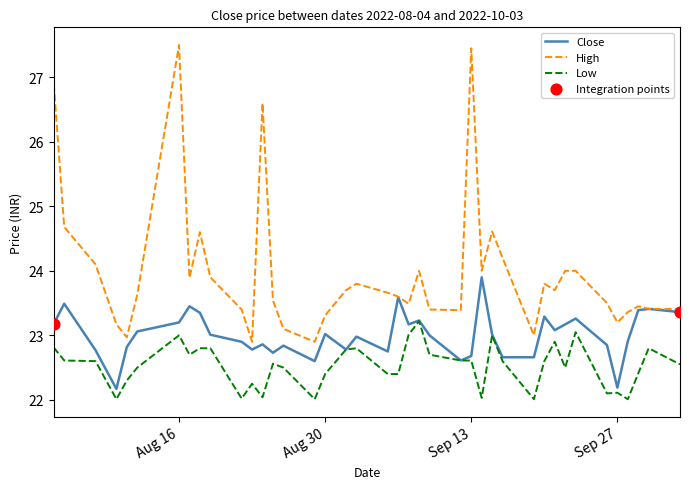

Which series has the largest total across all categories?

High